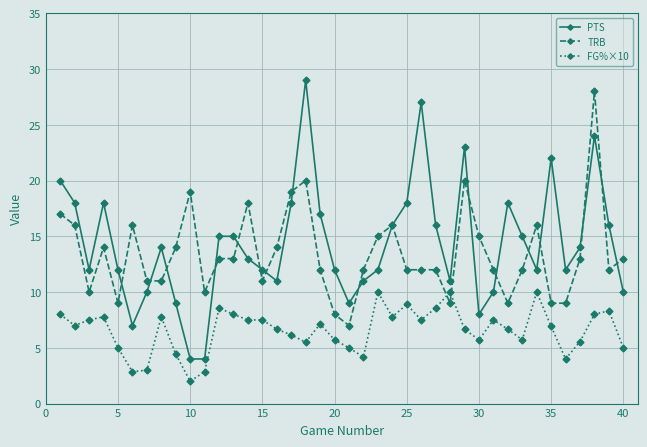

What is the greatest value displayed?

29.0